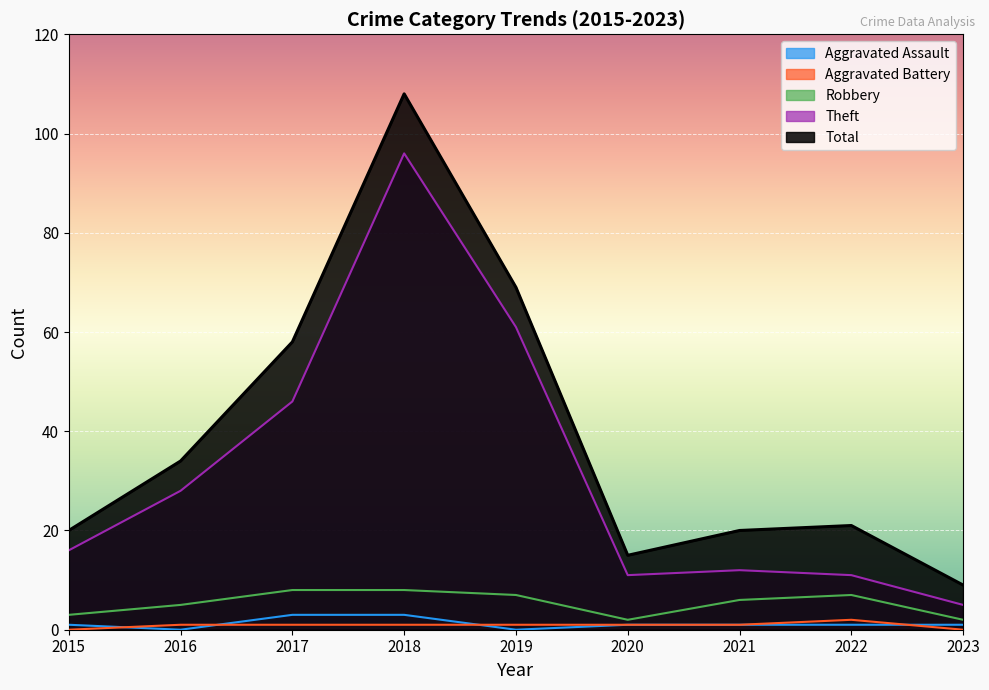

The value of Robbery at 2015 is 3. True or false?

True